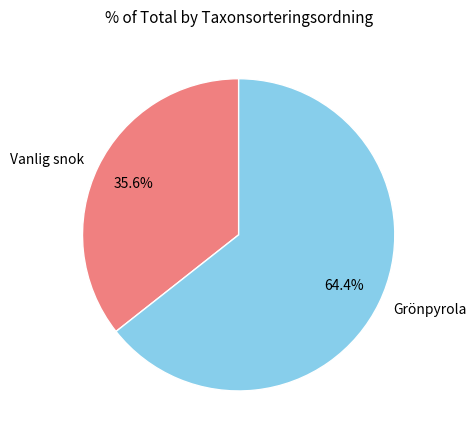

What percentage is NOT represented by Vanlig snok?

64.4%